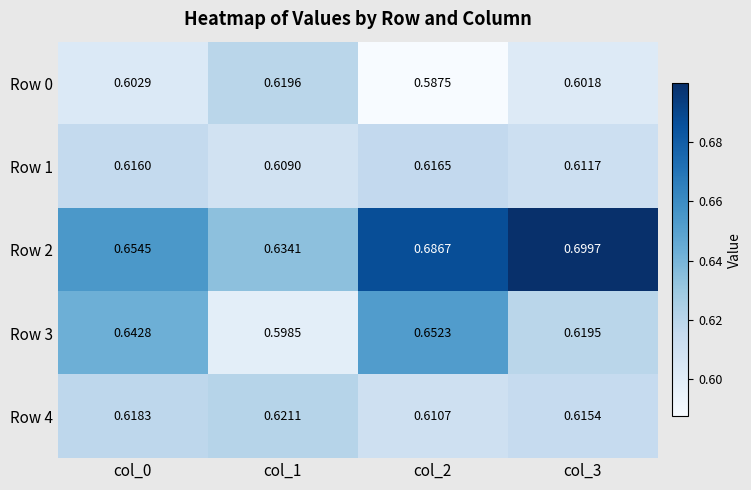

Is the value of Row 0 at col_1 greater than the value of Row 2 at col_3?

No